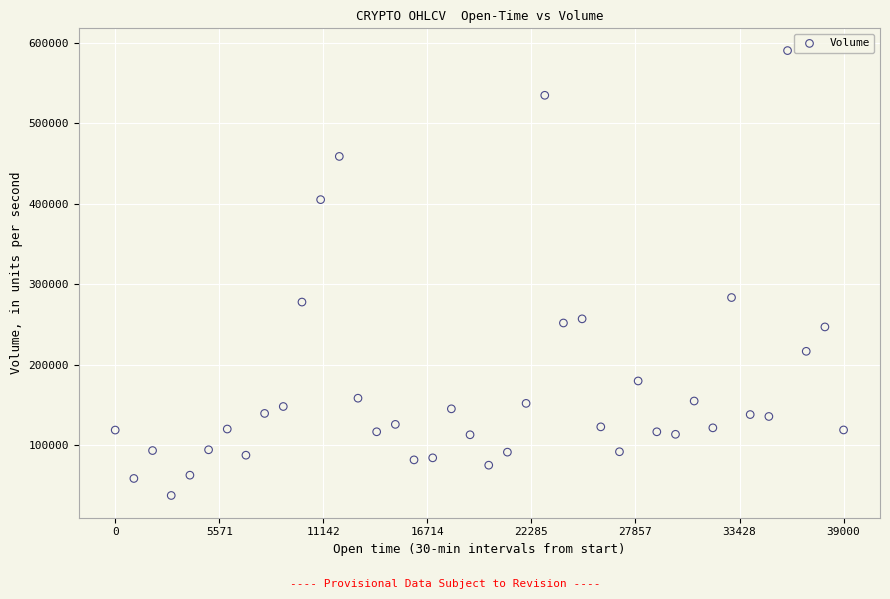

What is the range of X values (max minus min)?

39000.0